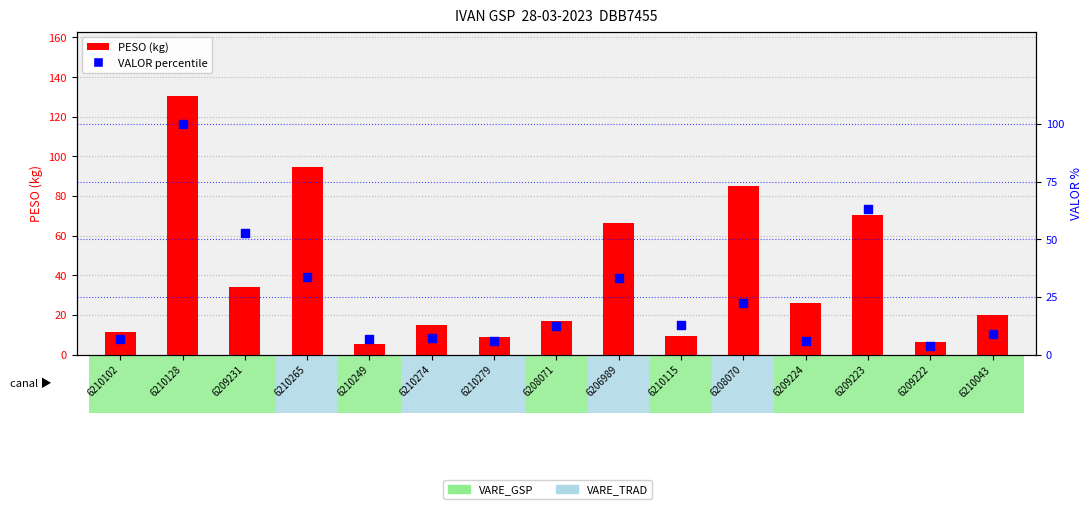

Which series contains the lowest Y value?

VALOR percentile